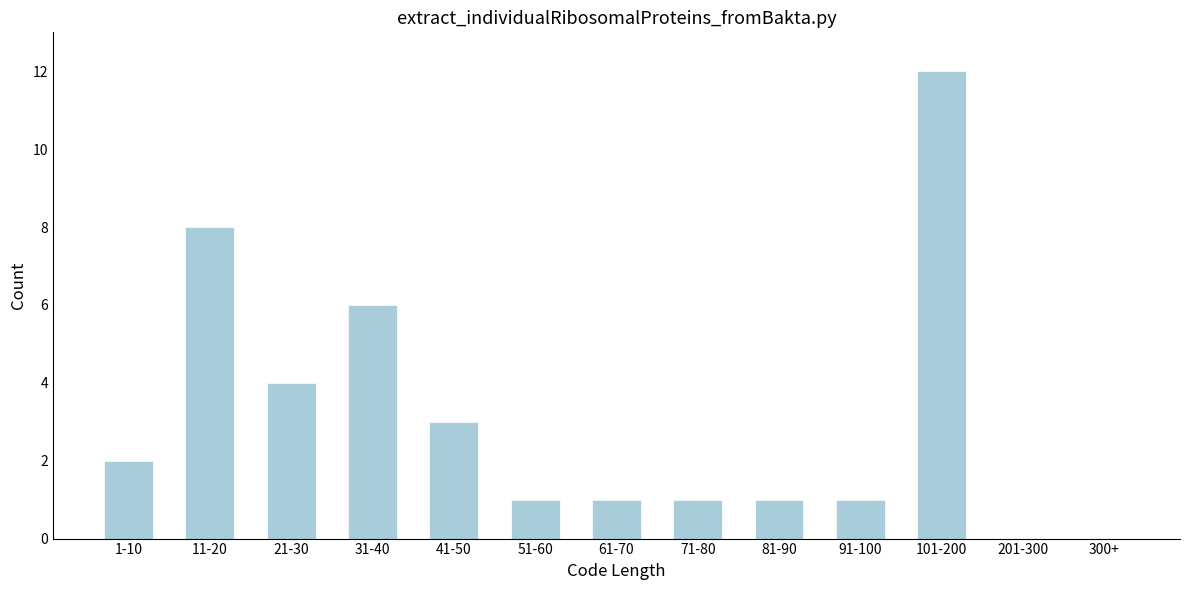

Reading left to right, what are all the values shown in this chart?

1-10=2	11-20=8	21-30=4	31-40=6	41-50=3	51-60=1	61-70=1	71-80=1	81-90=1	91-100=1	101-200=12	201-300=0	300+=0